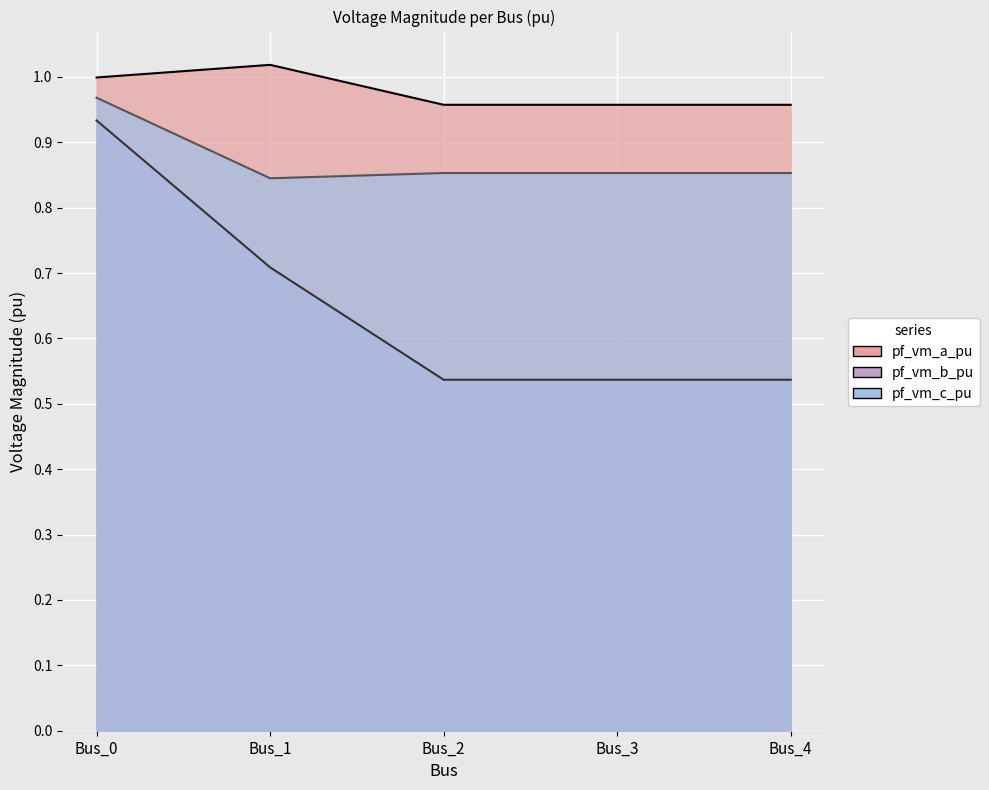

List the series in order of their overall mean, highest first.

pf_vm_a_pu, pf_vm_c_pu, pf_vm_b_pu